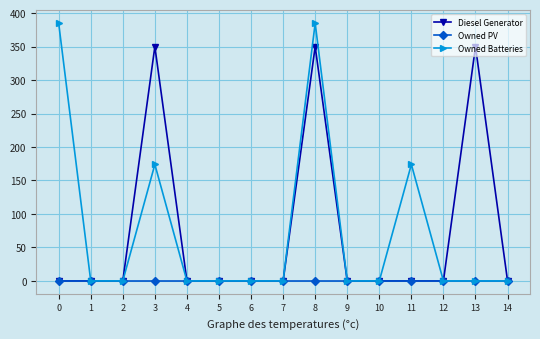

True or false: Diesel Generator has a value of 0 at 0.

True